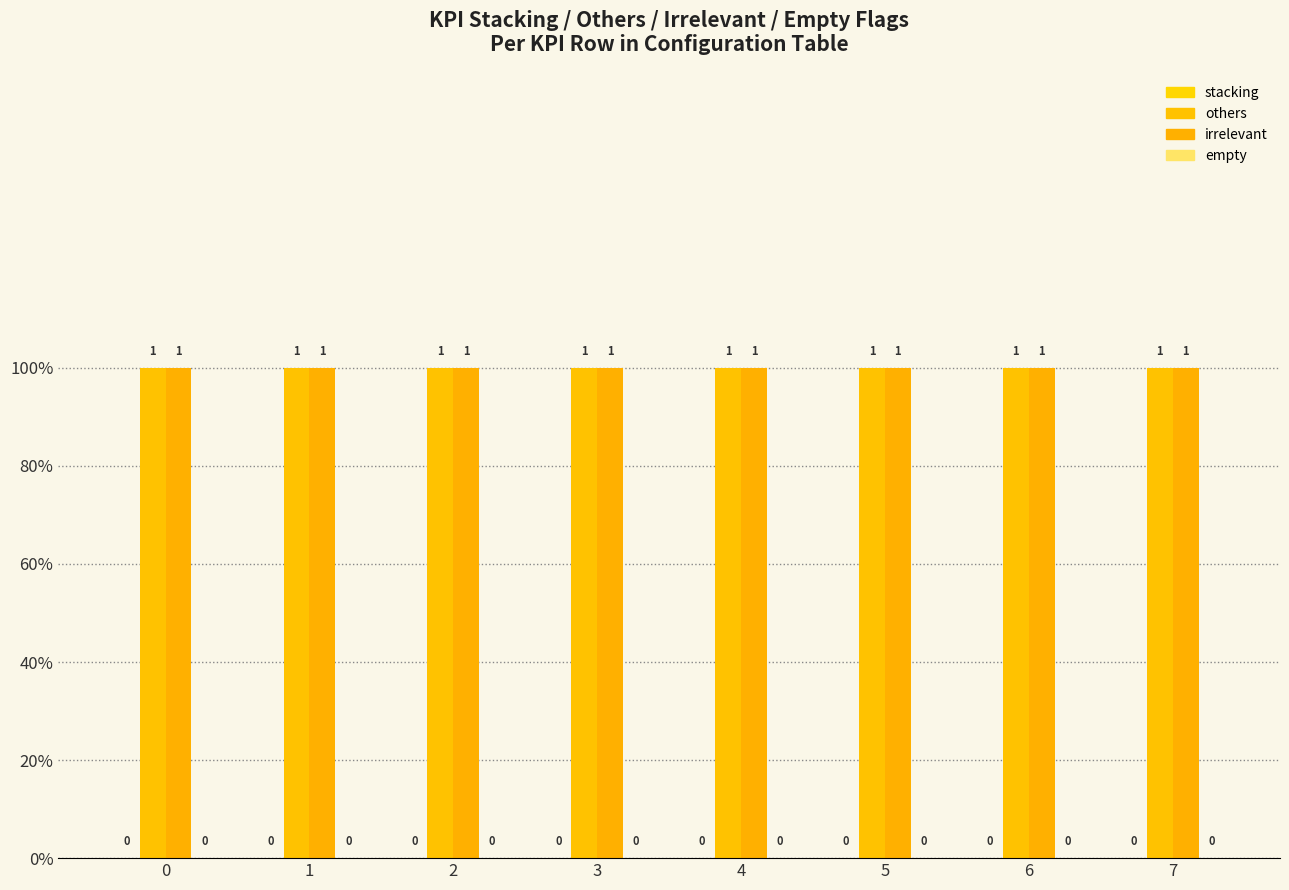

How many series are shown in this chart?

4